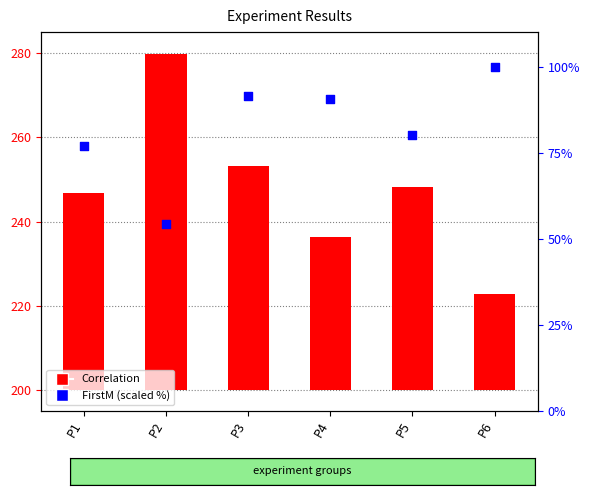

Which series has the largest total across all categories?

FirstM (scaled %)